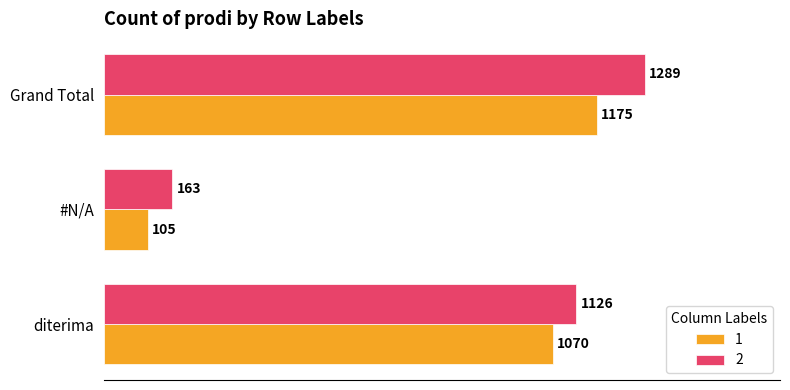

Between diterima and #N/A, which series saw the biggest shift?

1